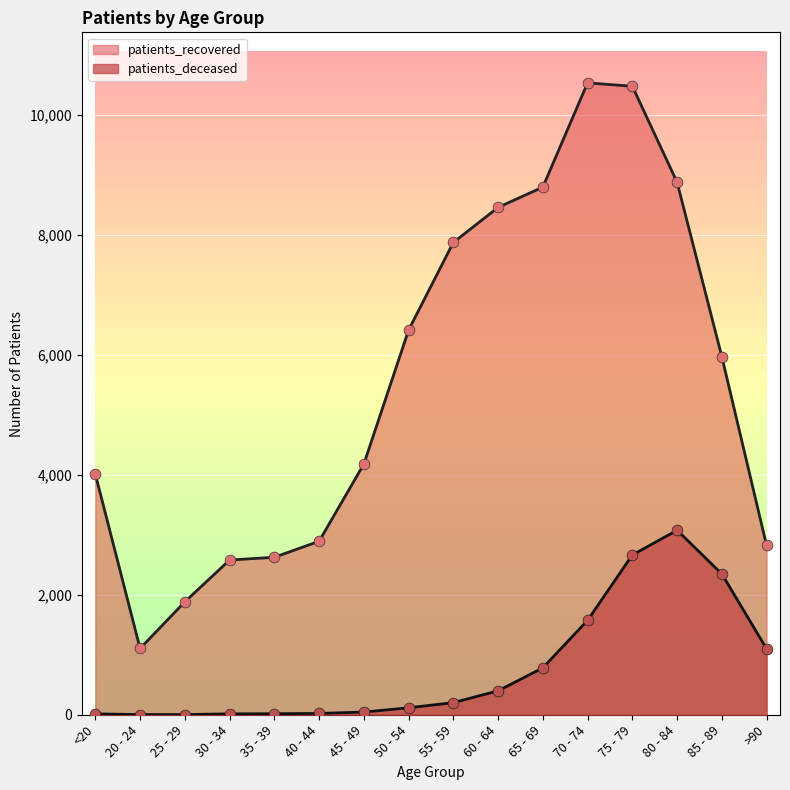

At which category is the sum across all series the highest?

75 - 79